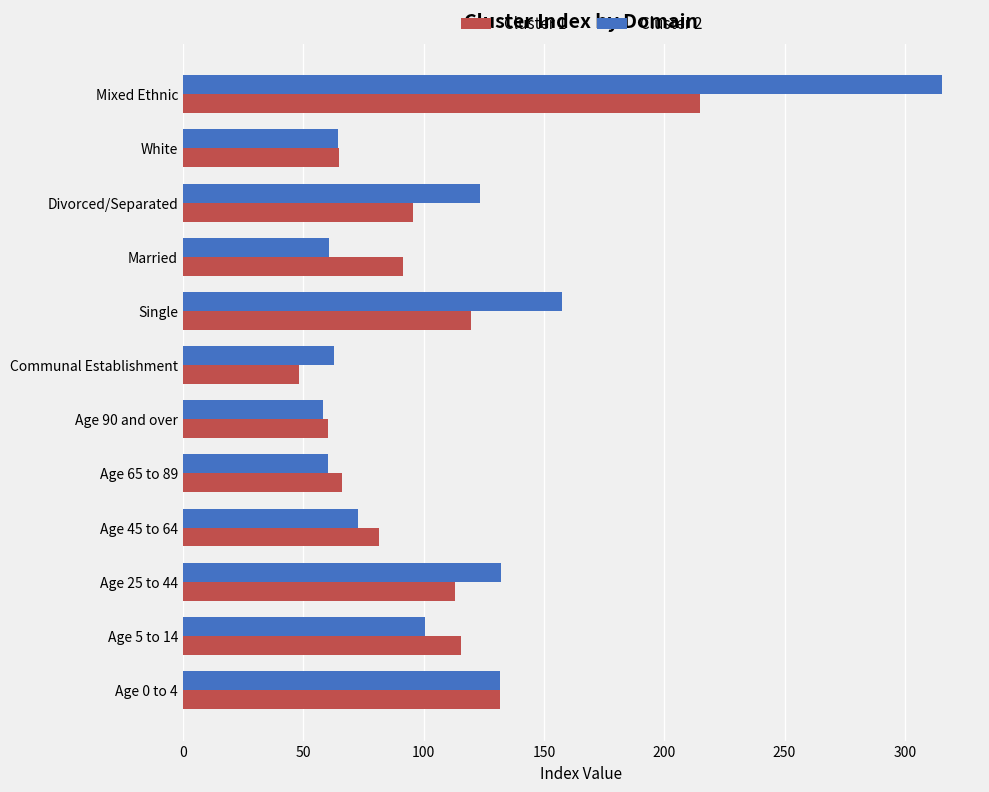

What is the difference between the maximum and minimum values in the Cluster 1 series?

166.8